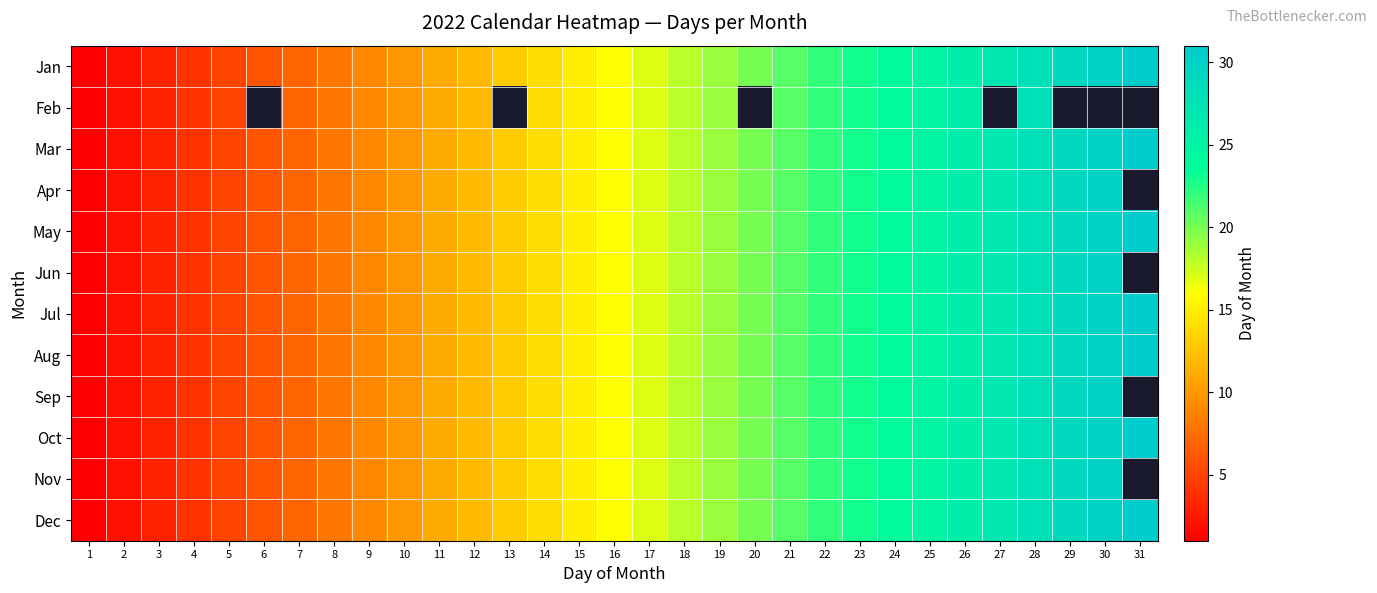

Rank the series at 29 from highest to lowest value.

Jan, Feb, Mar, Apr, May, Jun, Jul, Aug, Sep, Oct, Nov, Dec